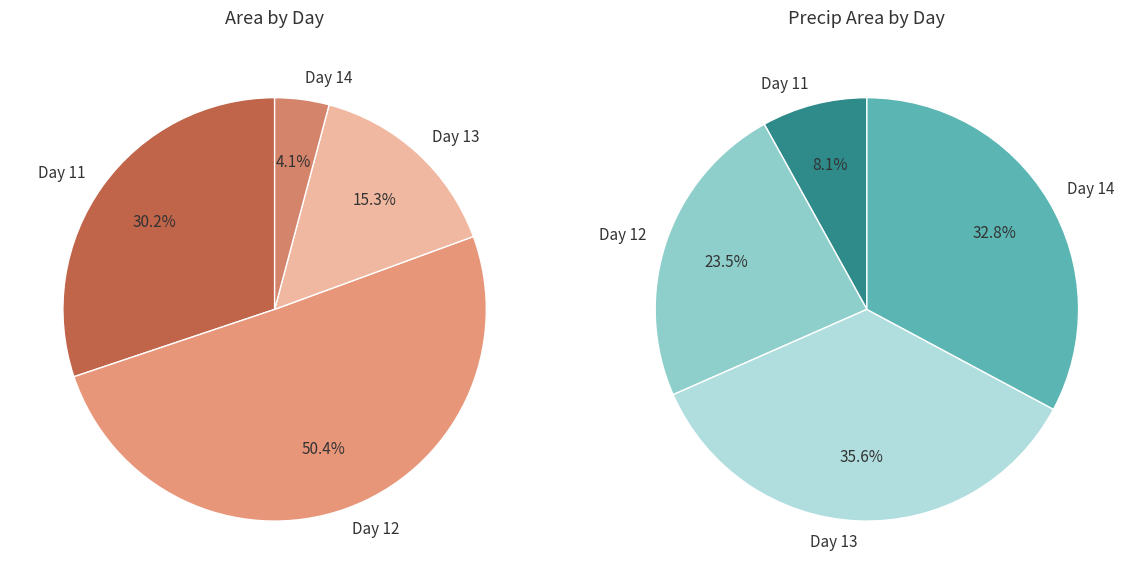

Is it true that day_12 is 52% of the pie?

False